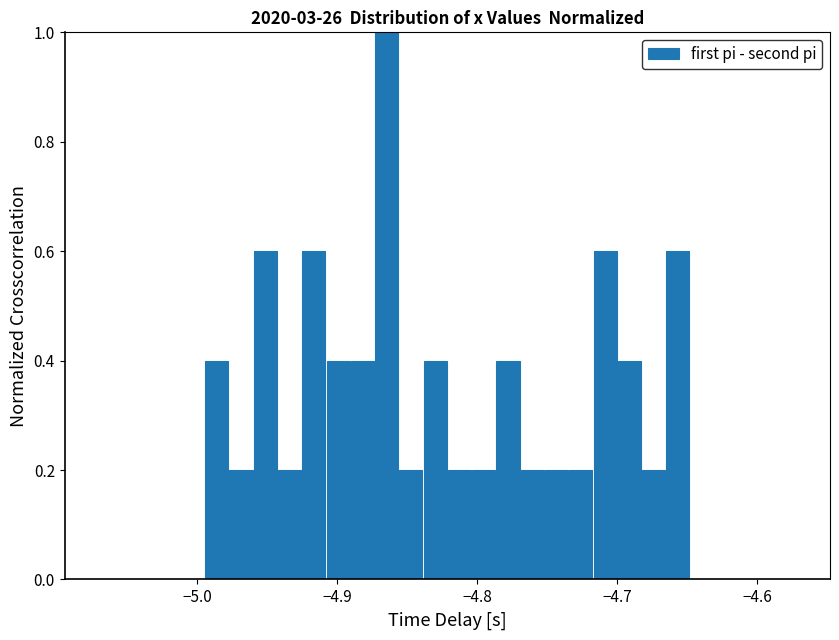

Read against the x-axis, roughly where is the centre of the tallest bar?

-4.86